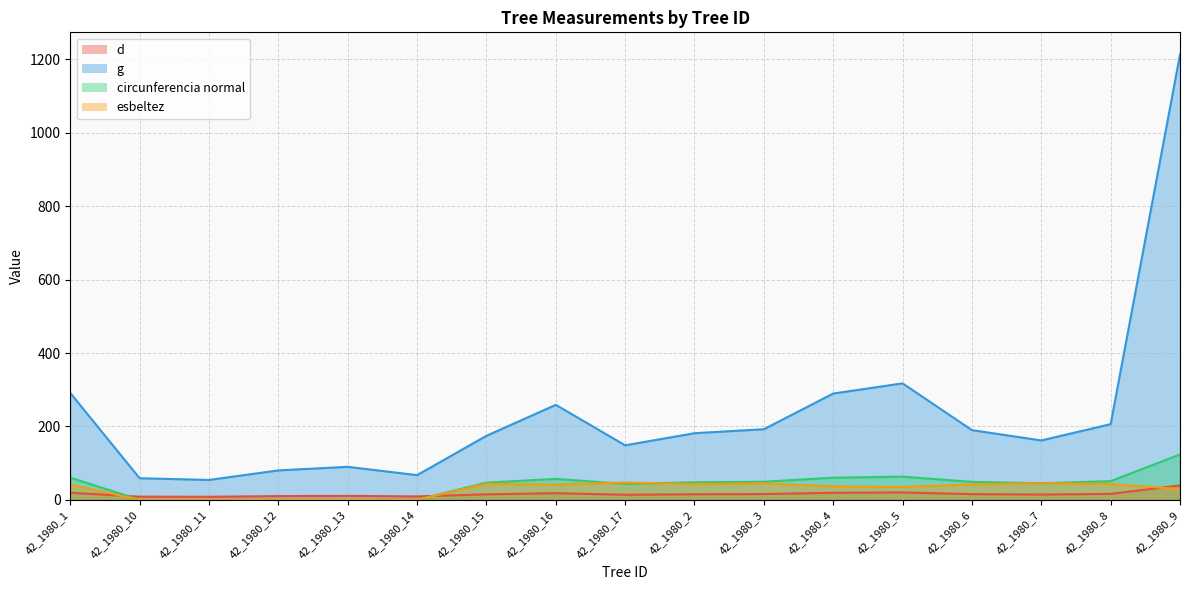

How many distinct data groups are displayed?

4